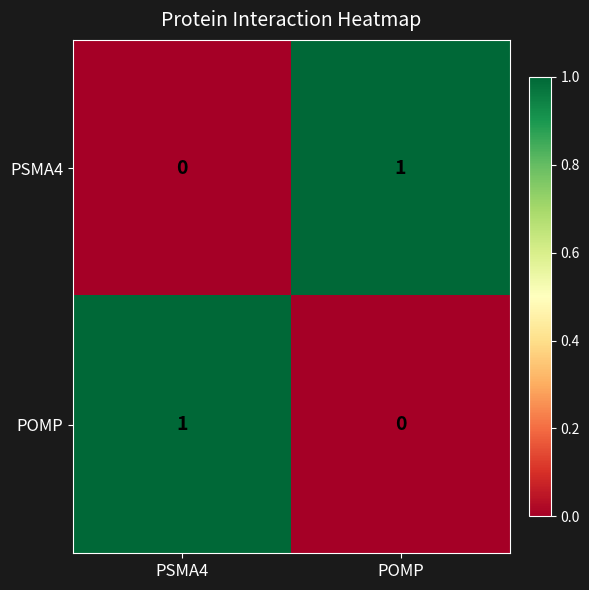

How many categories are shown in the chart?

2